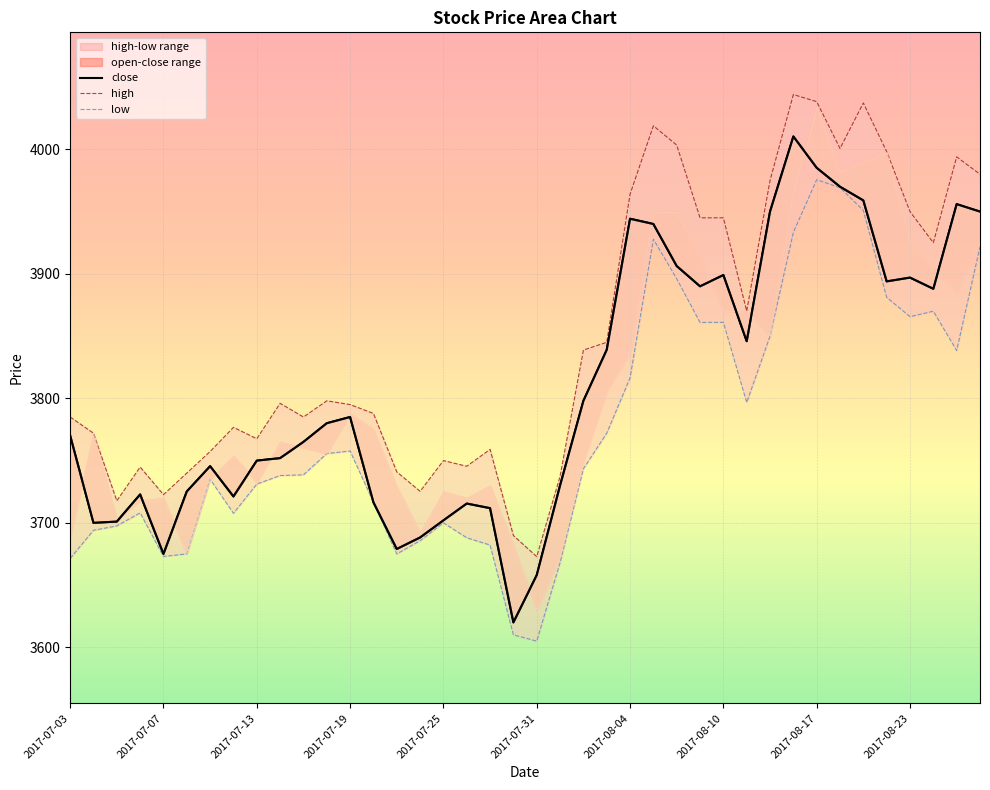

What is the difference between the highest and lowest values at 13?

71.3